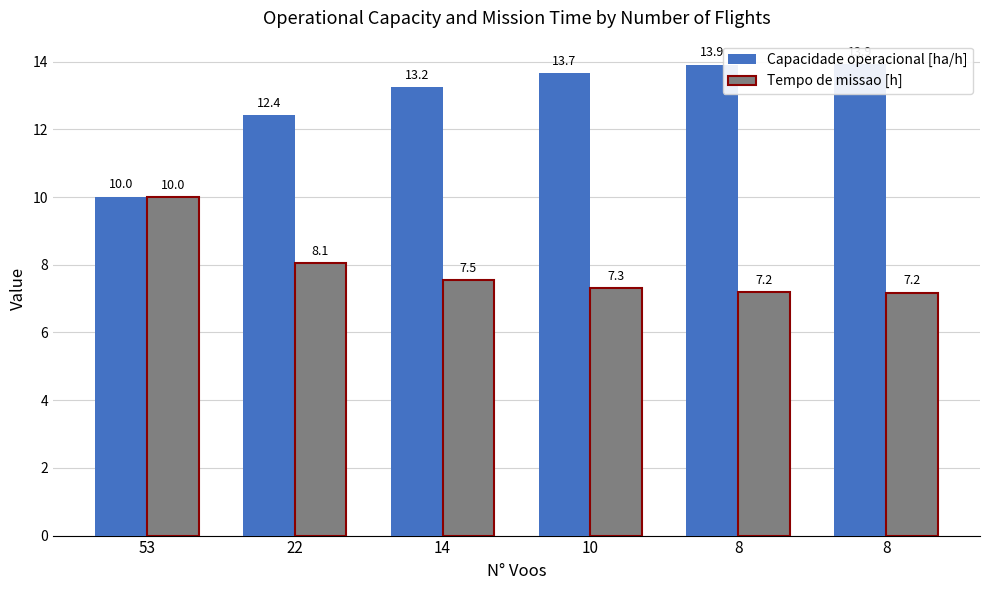

At which label is Tempo de missao [h] closest to 8?

22